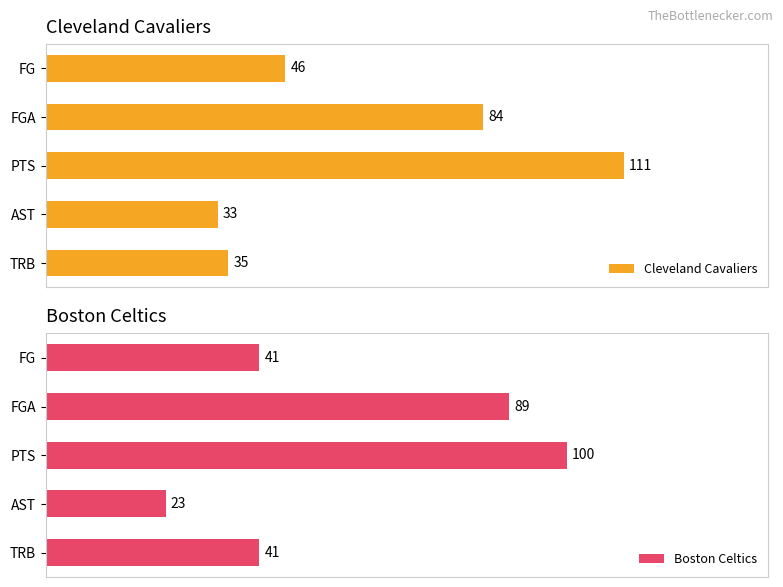

What is the value of the Cleveland Cavaliers bar at the 5th from the left?

35